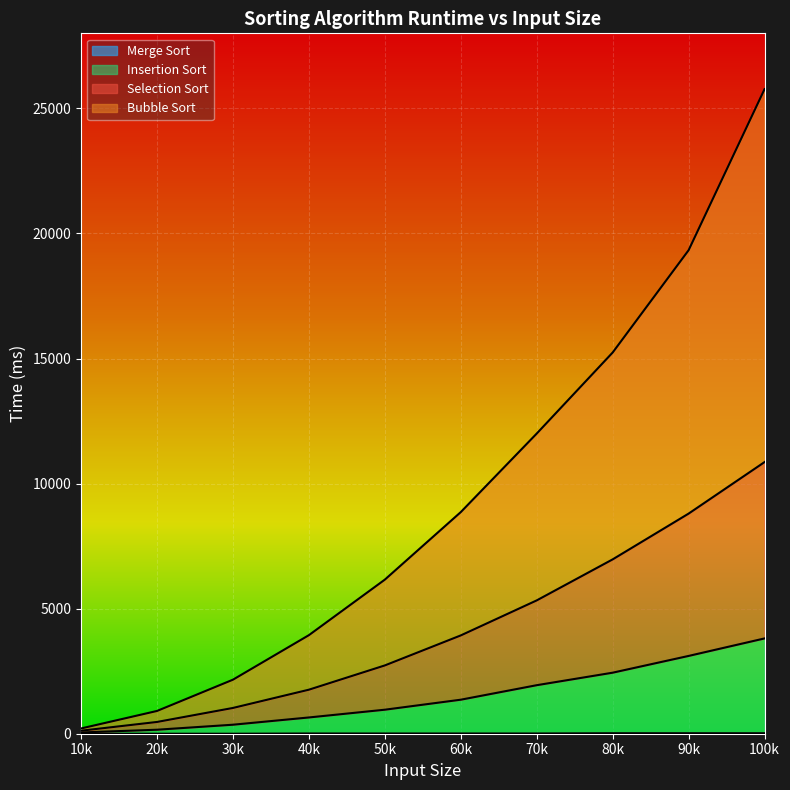

At which category is the sum across all series the highest?

100k